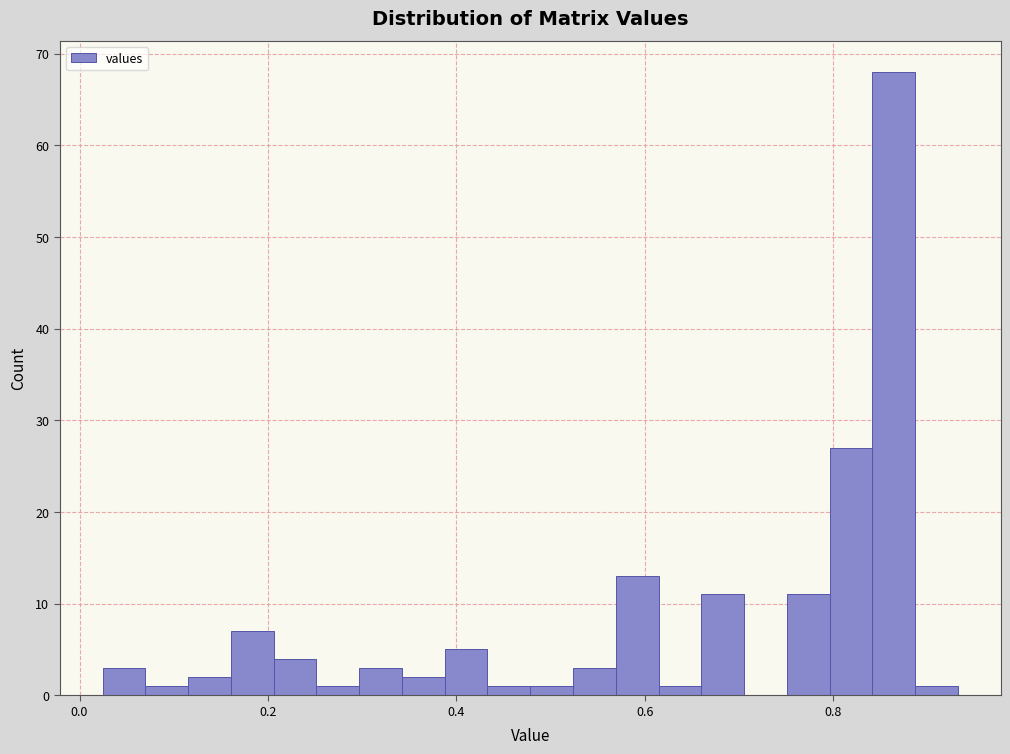

Around what value on the x-axis is the tallest bar? Give the approximate position of its centre, as read against the axis.

0.86